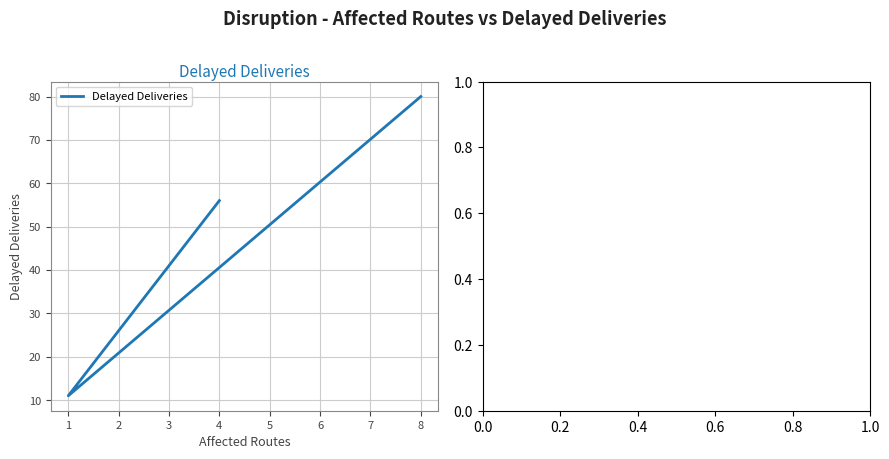

How many values are between 11 and 80?

3